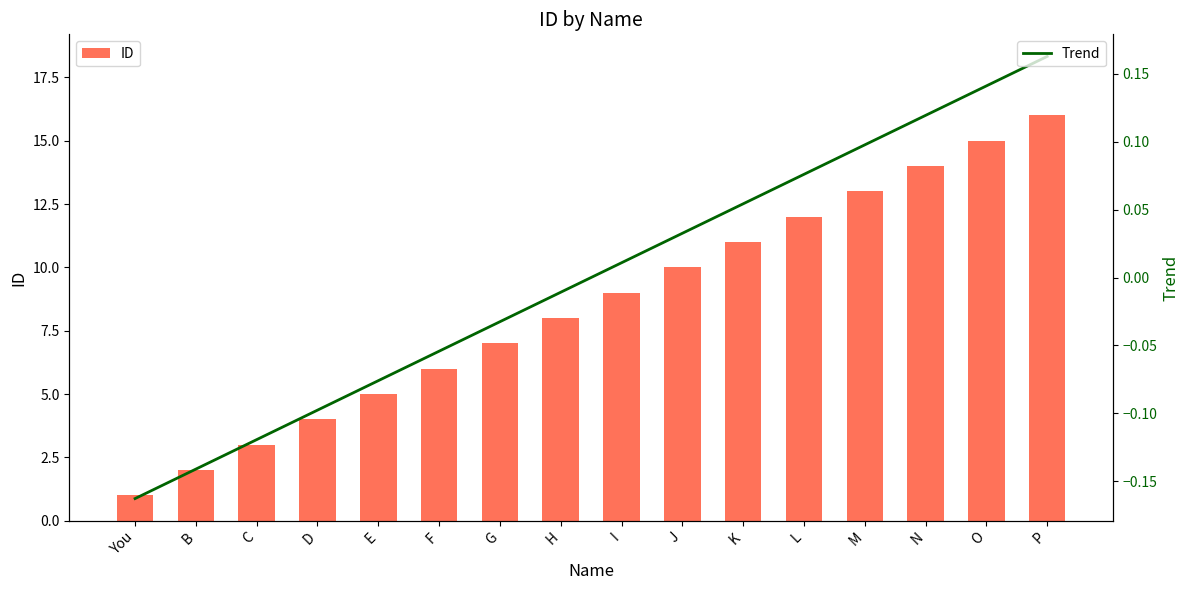

At which label does Trend first exceed 0?

I